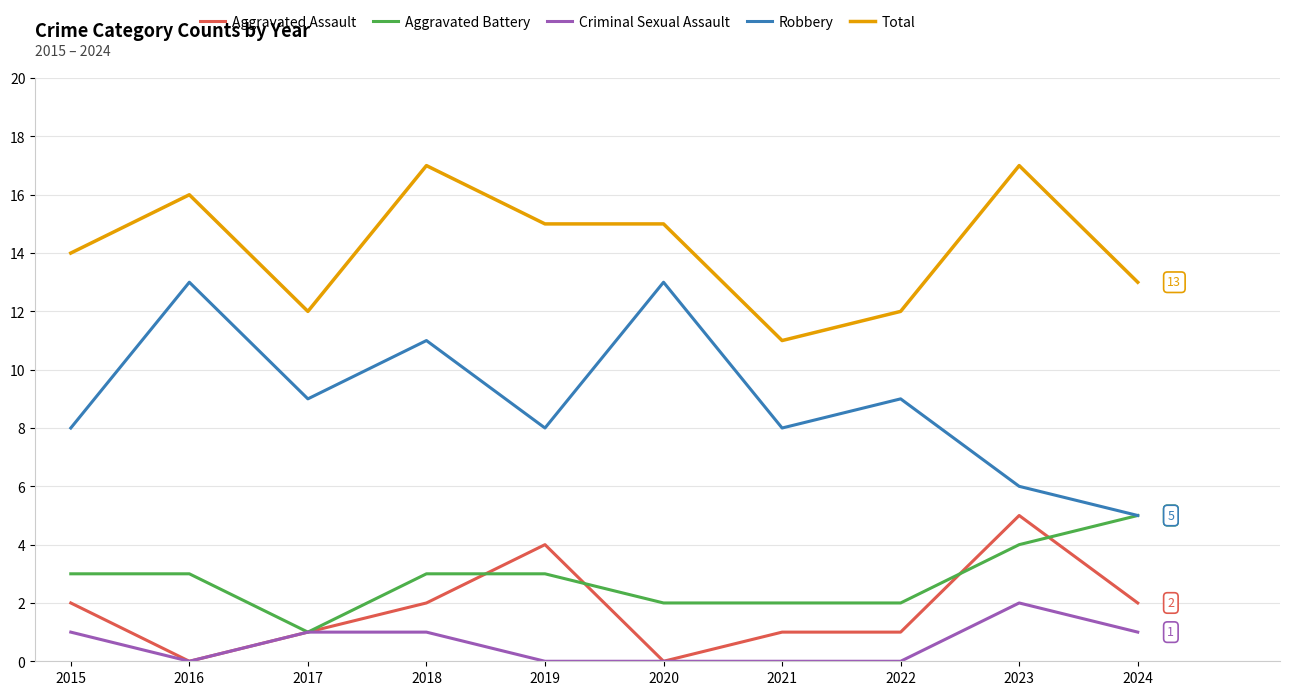

Which series has the largest total across all categories?

Total